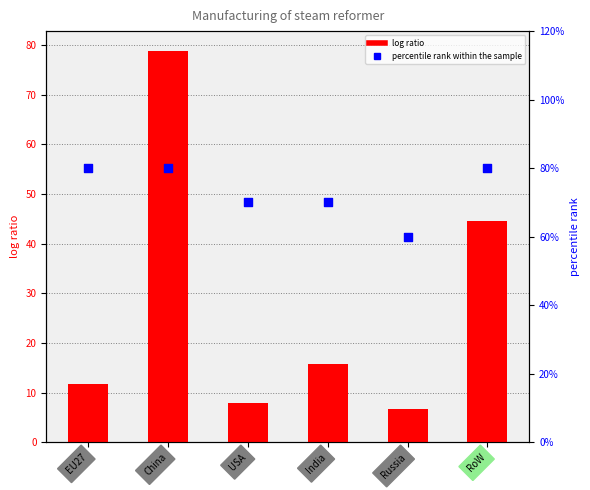

At how many categories does at least one series exceed 58?

1